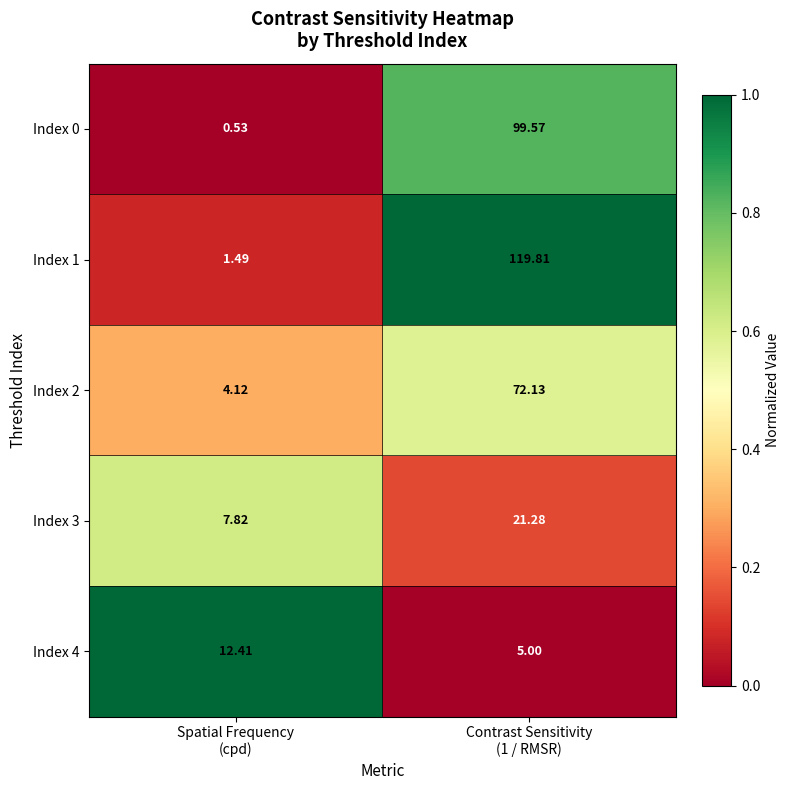

Which series has the largest total across all categories?

Index 1